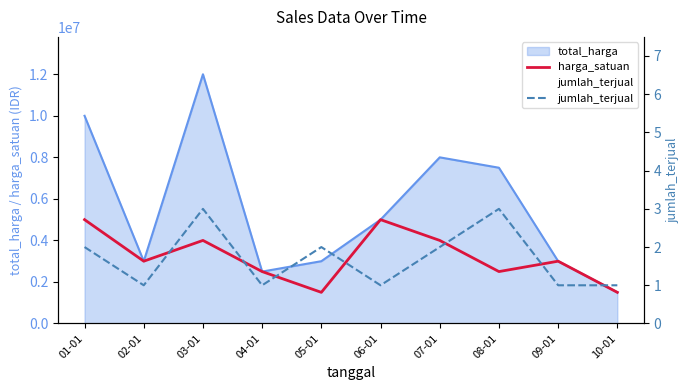

The harga_satuan series shows 2500000 at 04-01. True or false?

True